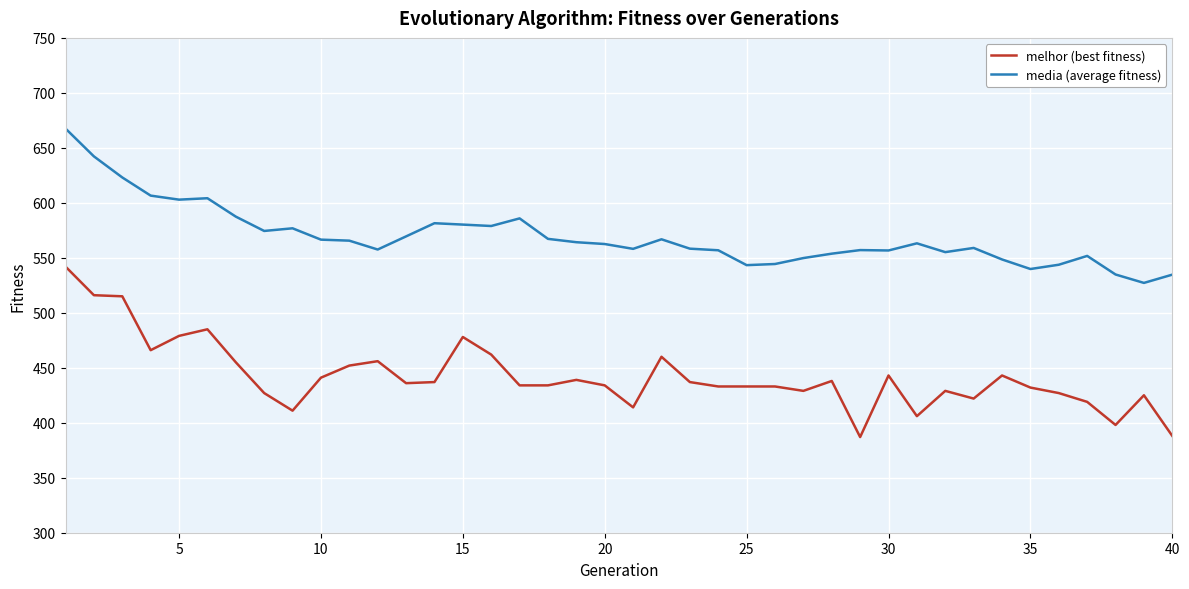

True or false: media (average fitness) and melhor (best fitness) cross at least once.

False